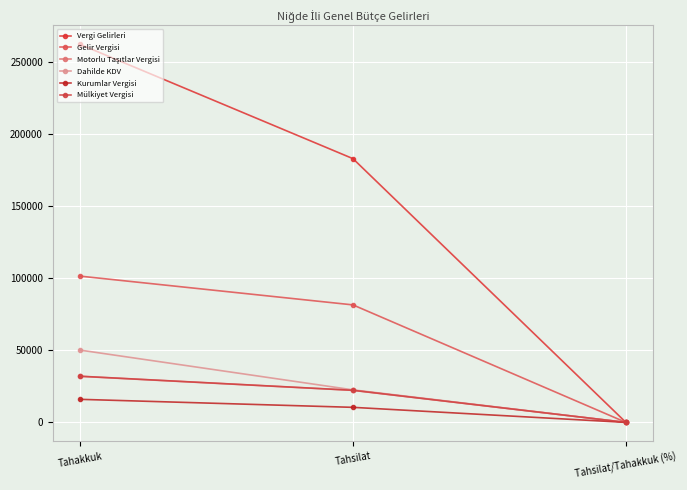

What is the sum of the Dahilde KDV values at Tahsilat/Tahakkuk (%) and Tahsilat?

22659.1